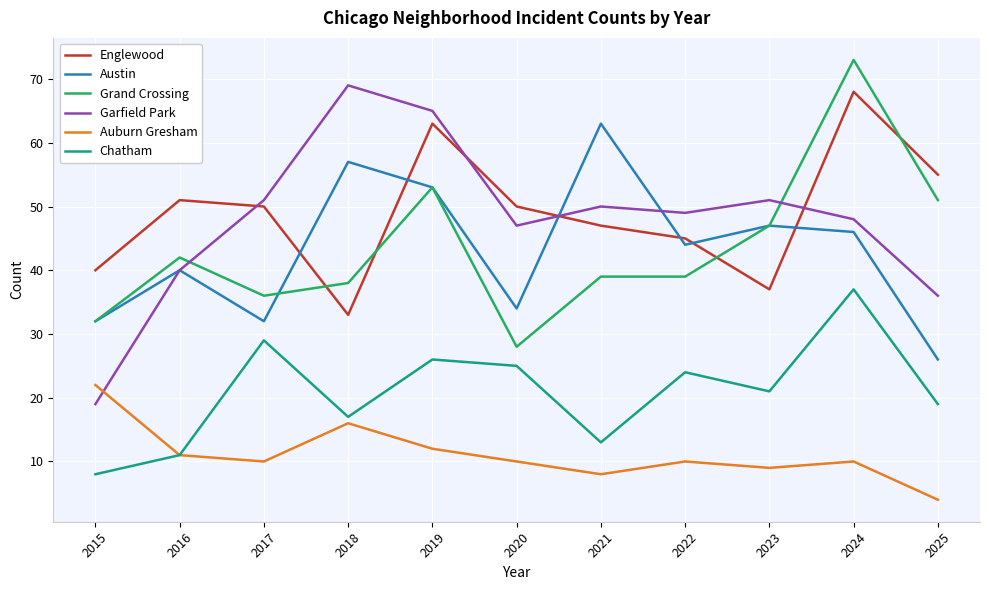

Where do Englewood and Garfield Park first cross each other?

2016 and 2017